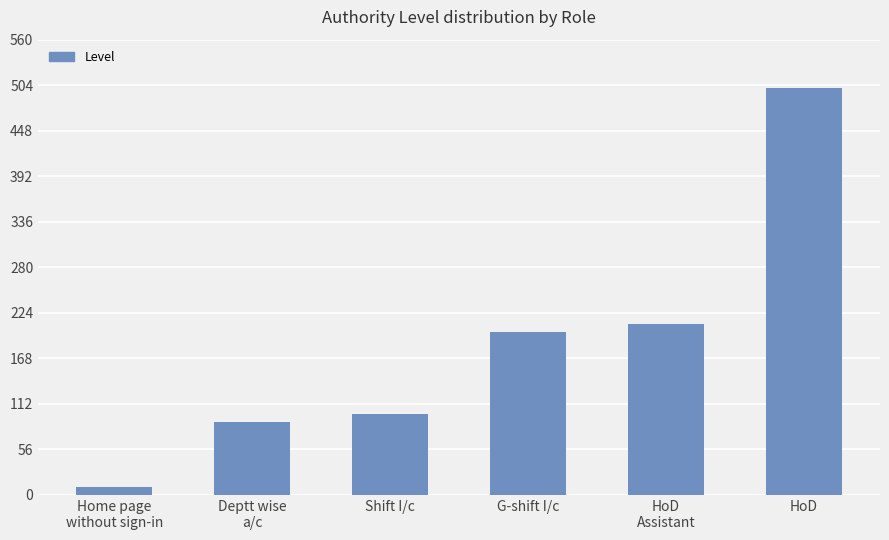

True or false: the data shows 150 at Shift I/c.

False